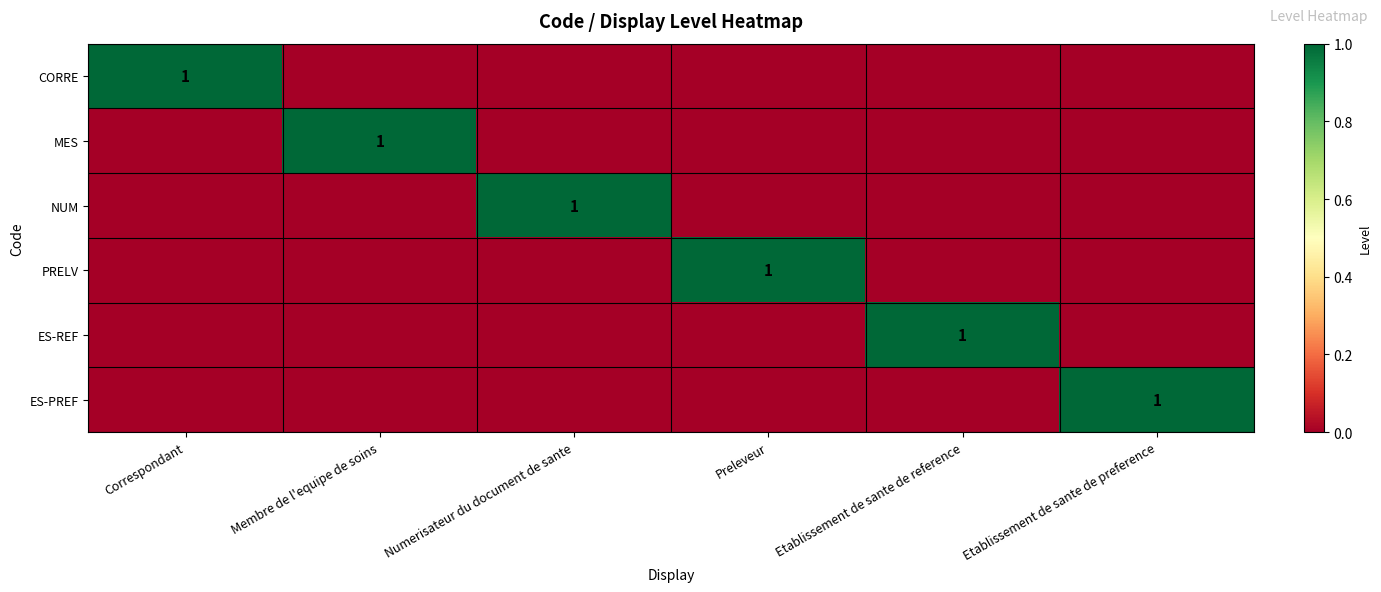

True or false: ES-PREF has a value of 0 at Etablissement de sante de preference.

False